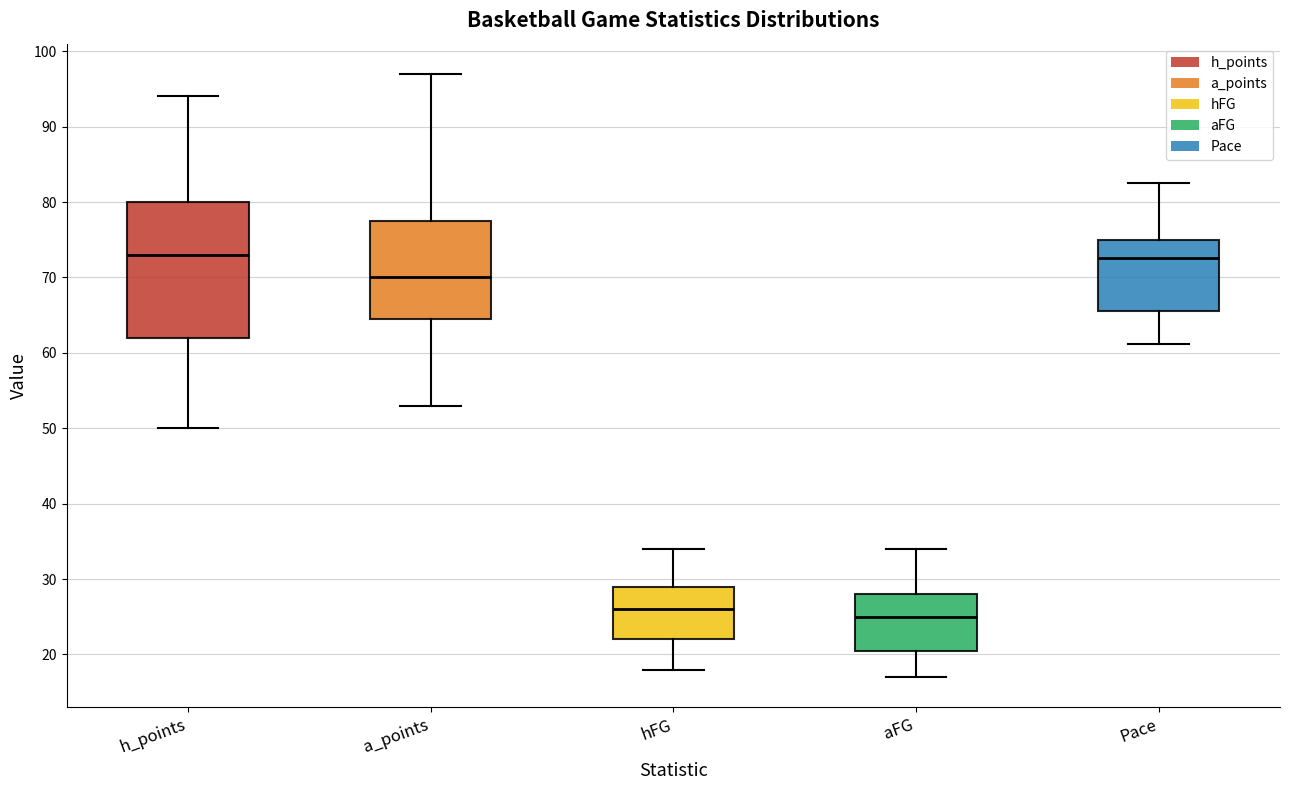

Which box is the tallest, from its lower edge to its upper edge?

h_points